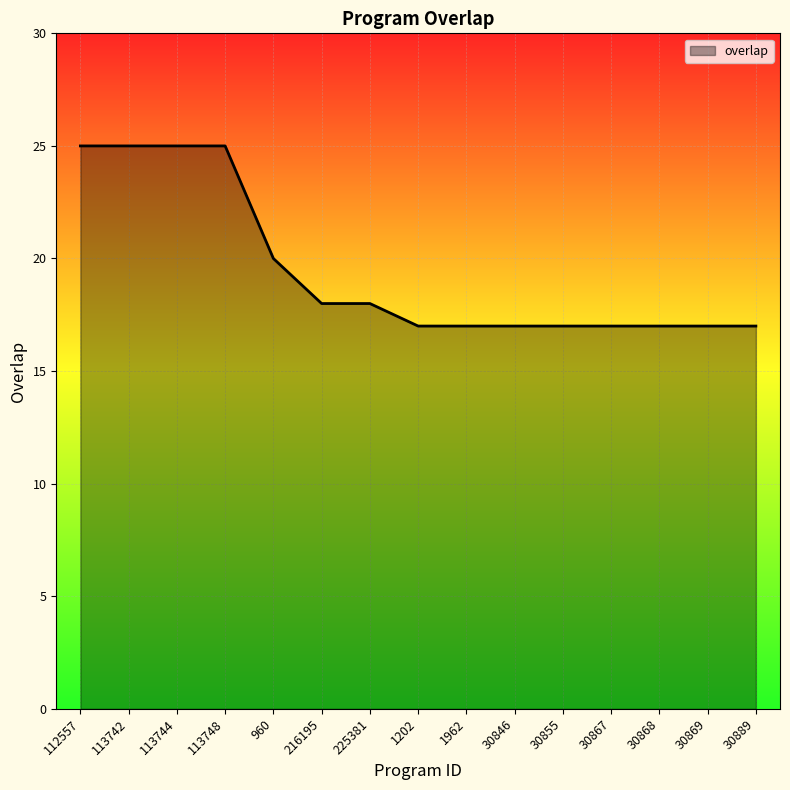

What position from the right is 1202?

8